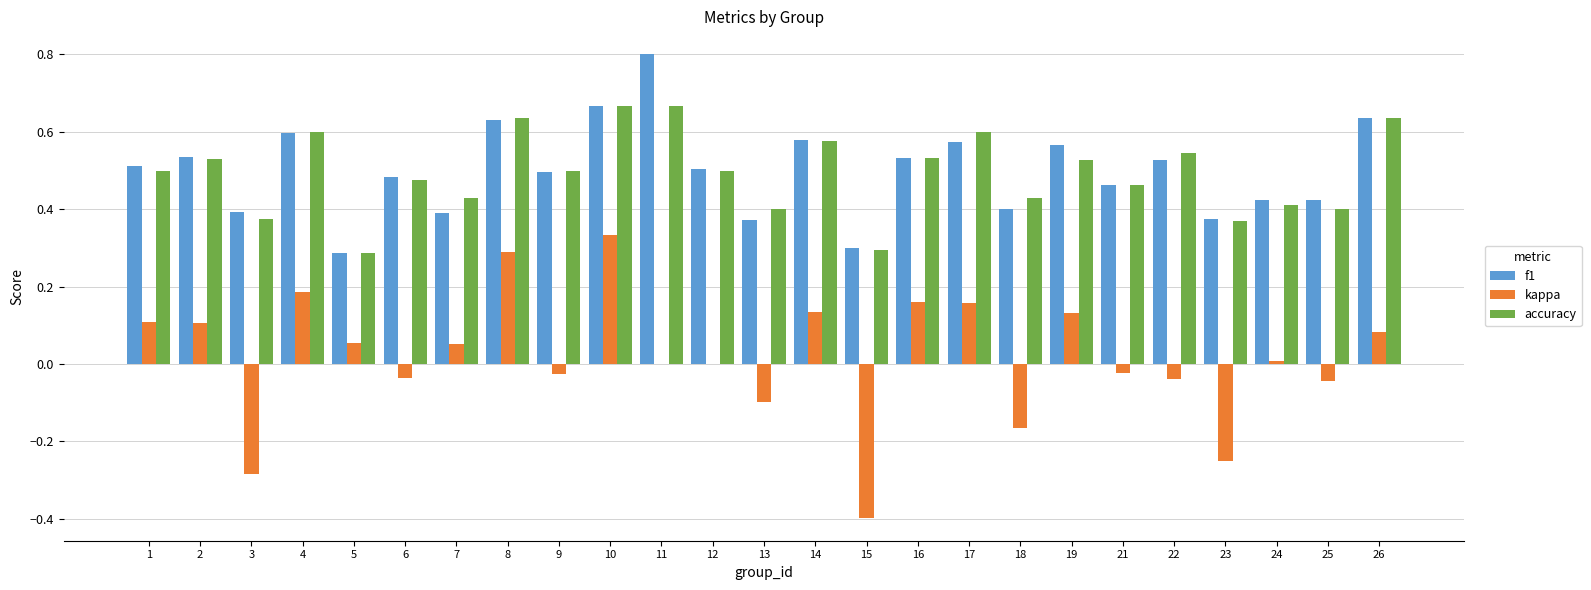

Is it true that kappa equals -0.0 at 6?

True